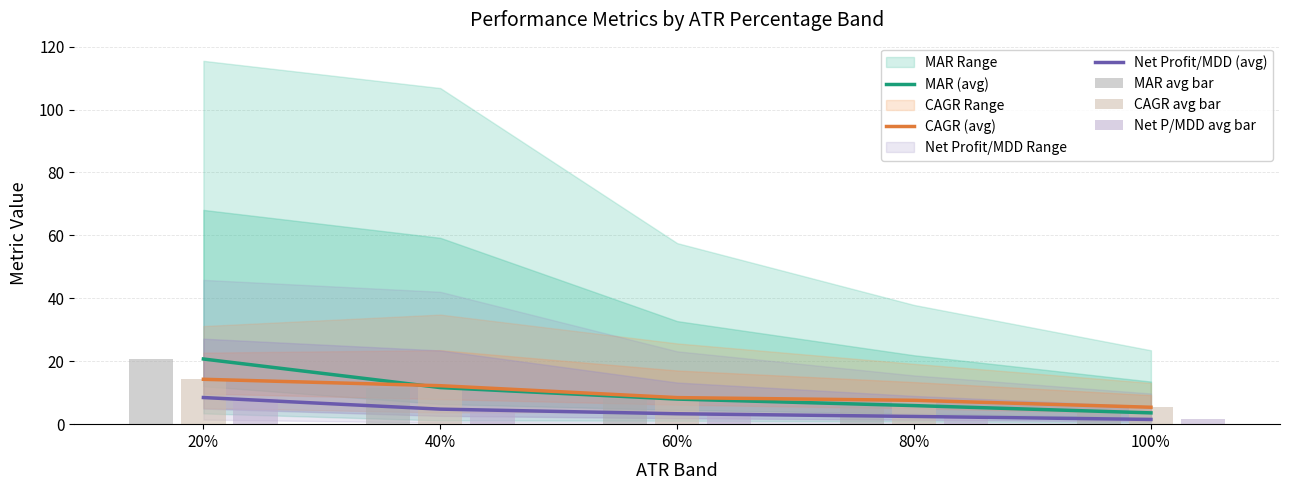

Reading left to right, what are all the values shown in this chart?

MAR (avg): 20.7	11.6	8.0	5.9	3.6
CAGR (avg): 14.3	12.2	8.4	7.6	5.4
Net Profit/MDD (avg): 8.5	4.8	3.3	2.5	1.5
MAR avg bar: 20.7	11.6	8.0	5.9	3.6
CAGR avg bar: 14.3	12.2	8.4	7.6	5.4
Net P/MDD avg bar: 8.5	4.8	3.3	2.5	1.5